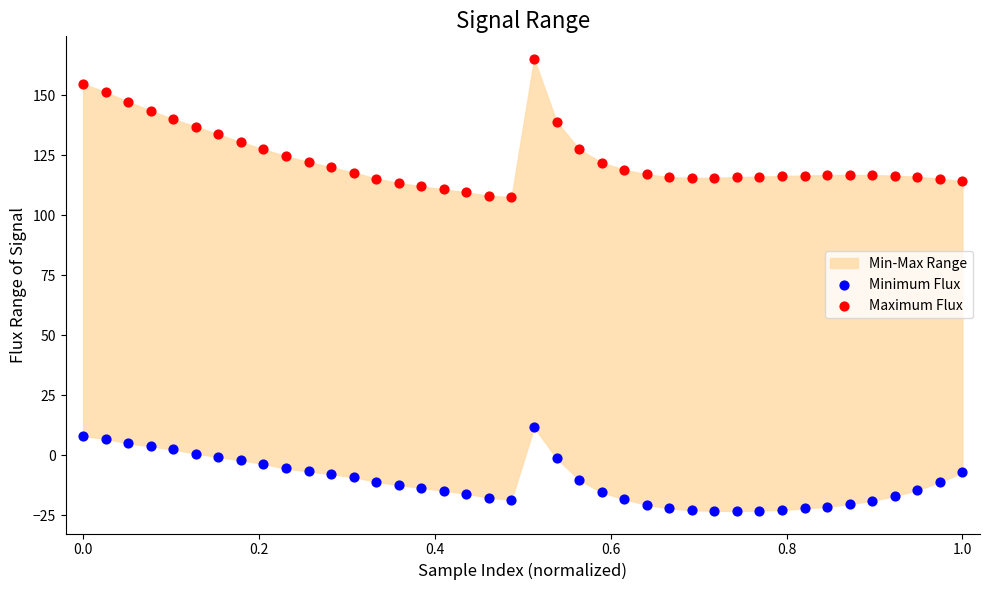

Which series has the largest Y range (max minus min)?

Maximum Flux